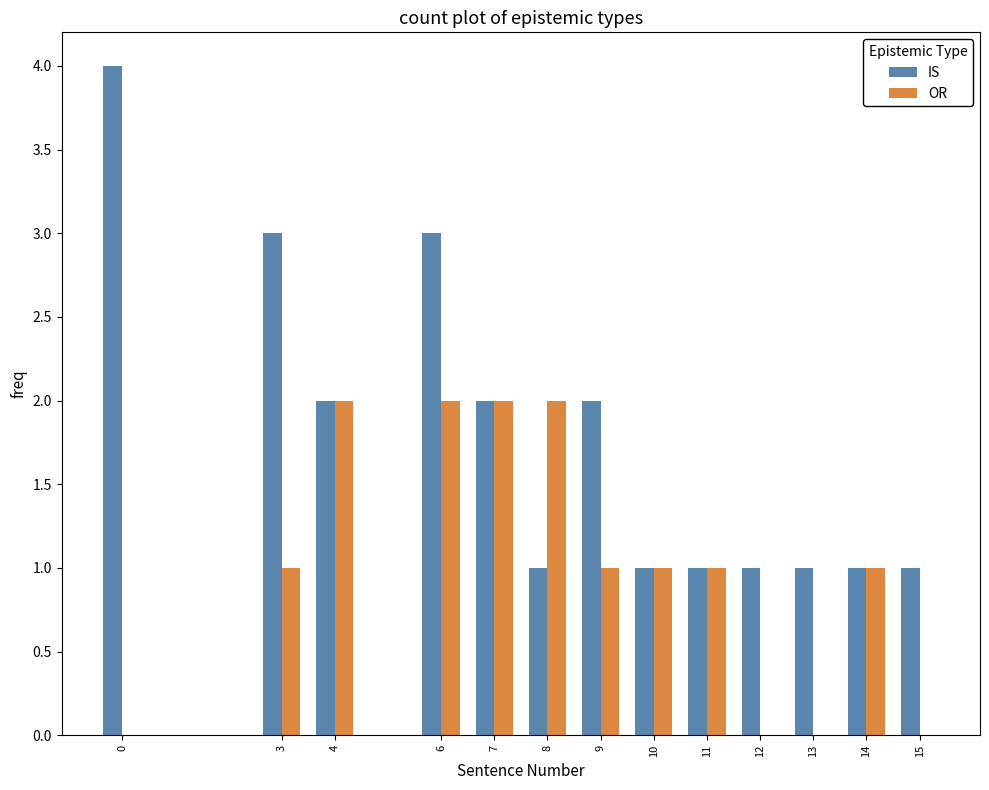

Reading left to right, extract all data points from this chart.

IS: 0=4	3=3	4=2	6=3	7=2	8=1	9=2	10=1	11=1	12=1	13=1	14=1	15=1
OR: 0=0	3=1	4=2	6=2	7=2	8=2	9=1	10=1	11=1	12=0	13=0	14=1	15=0